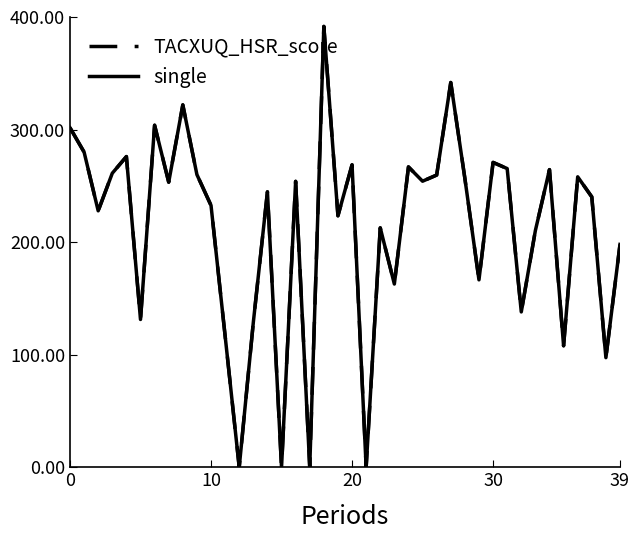

Which series has the largest range (max minus min)?

TACXUQ_HSR_score